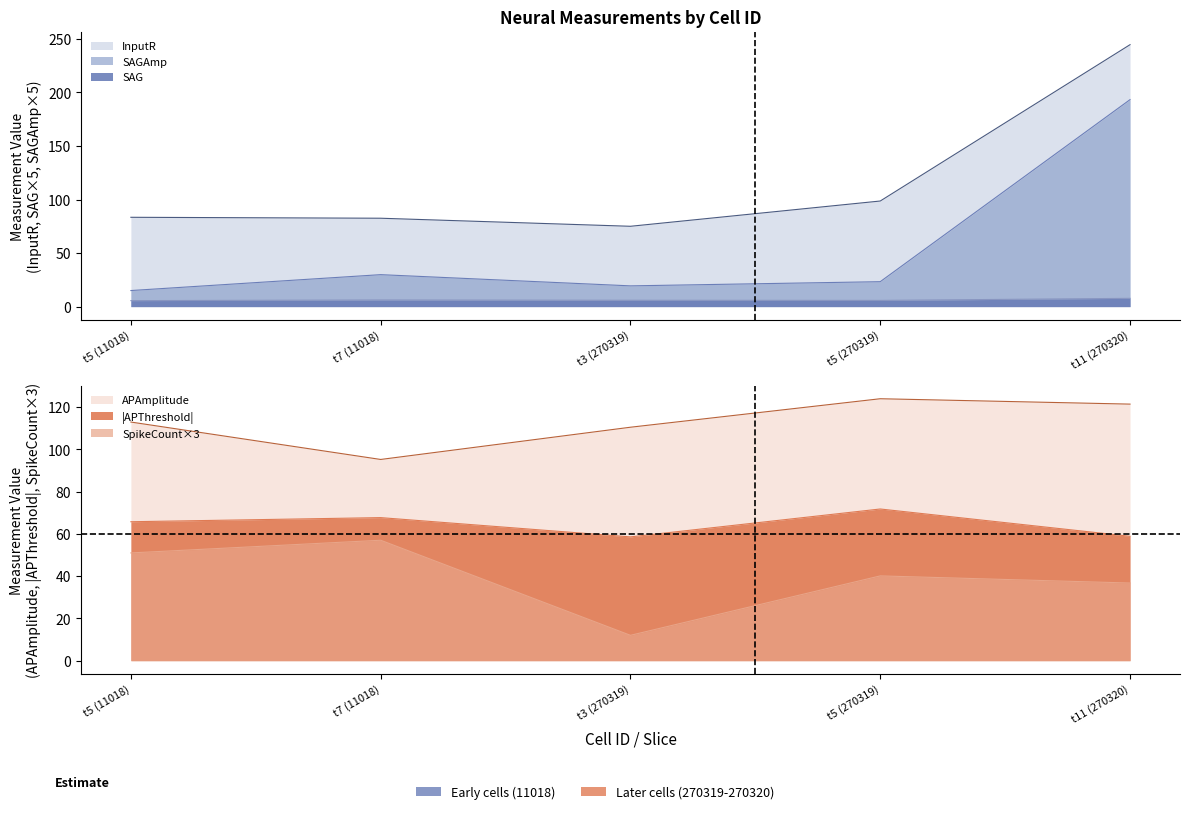

The value of SpikeCount at t5 (270319) is 62.4. True or false?

False